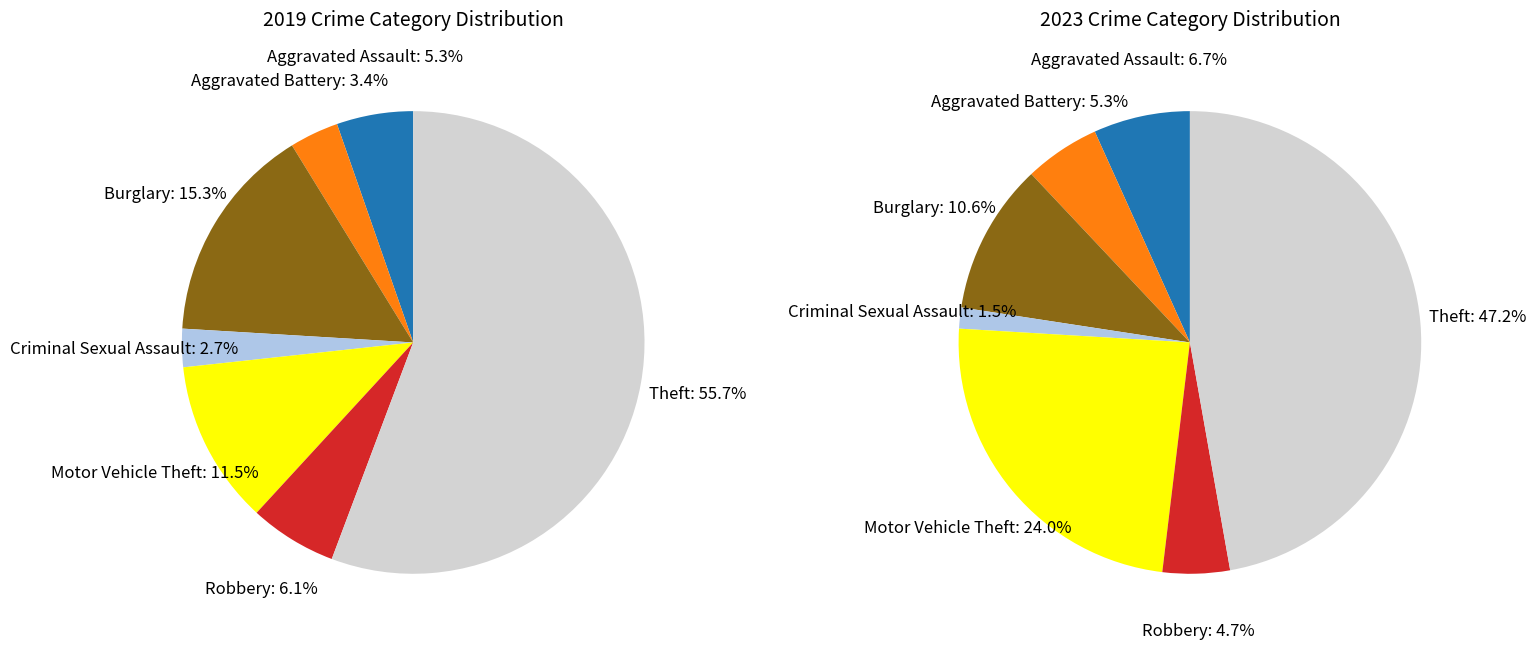

Rank the series by their average value, from highest to lowest.

values_2023, values_2019